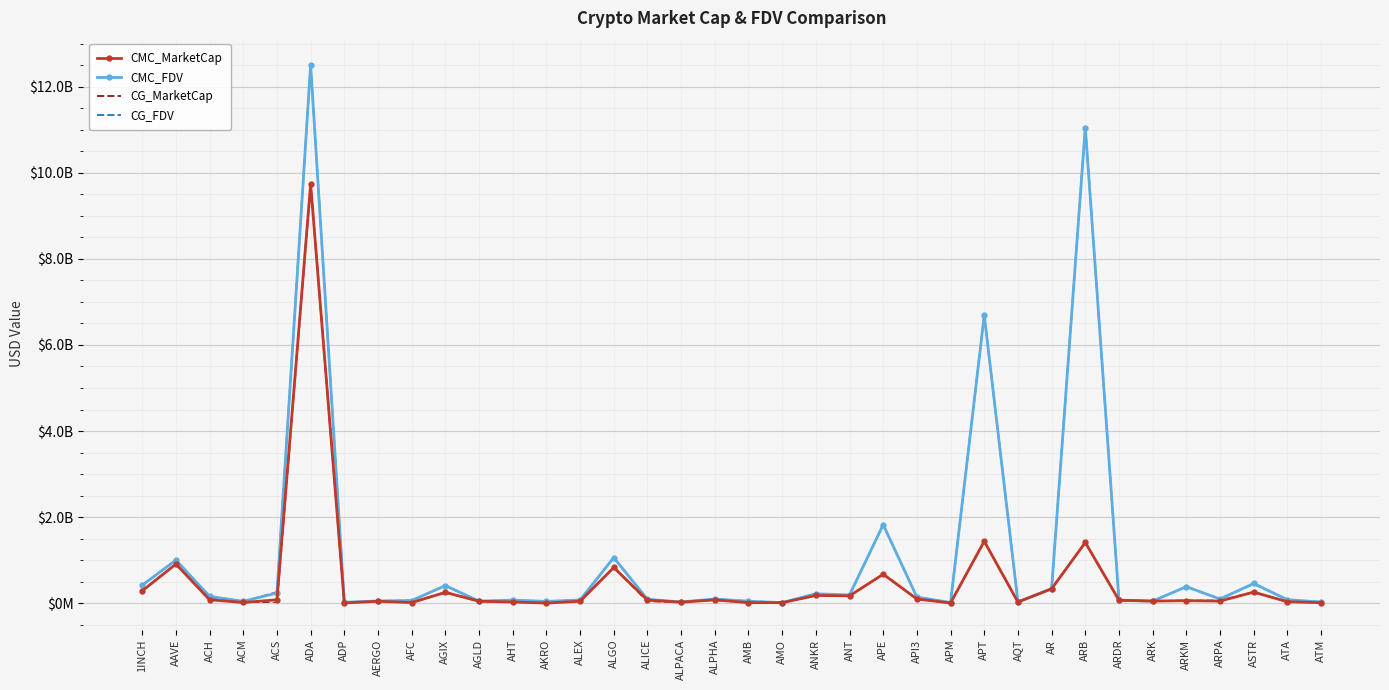

What are all the series names shown in the legend?

CMC_MarketCap, CMC_FDV, CG_MarketCap, CG_FDV